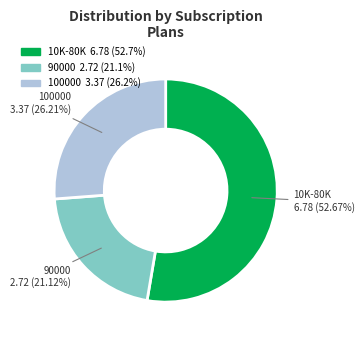

Does any single category account for the majority?

Yes